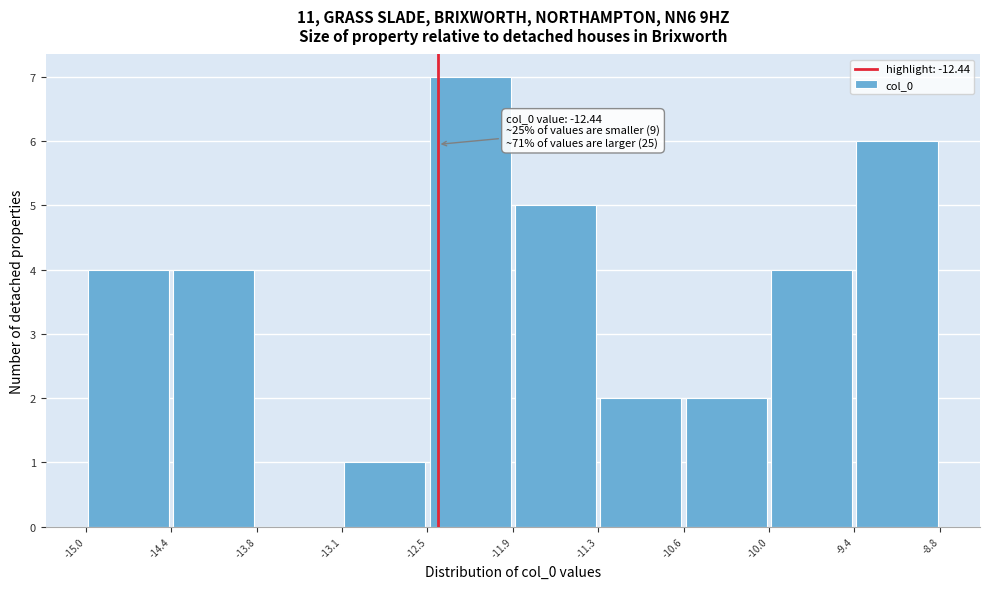

Over which range of the x-axis is the bar tallest?

-12.5 to -11.9